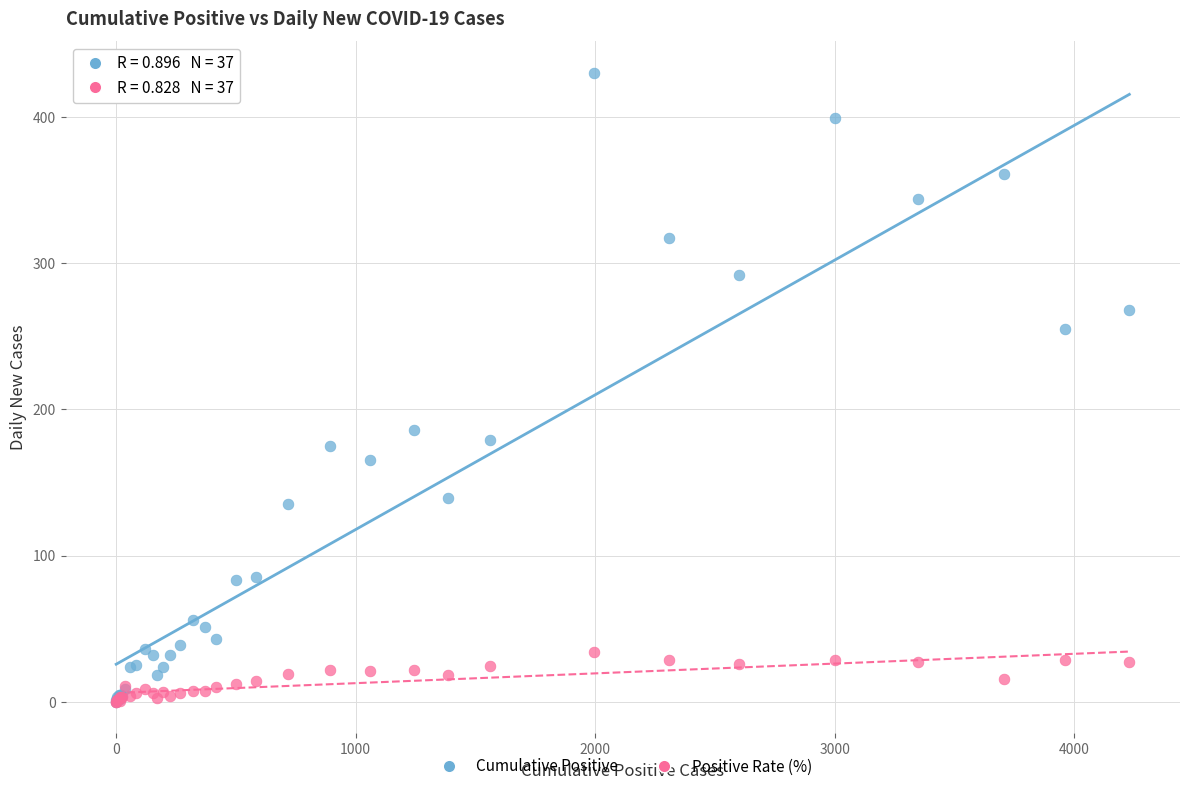

Across all series, what Y value is closest to 215?

186.0